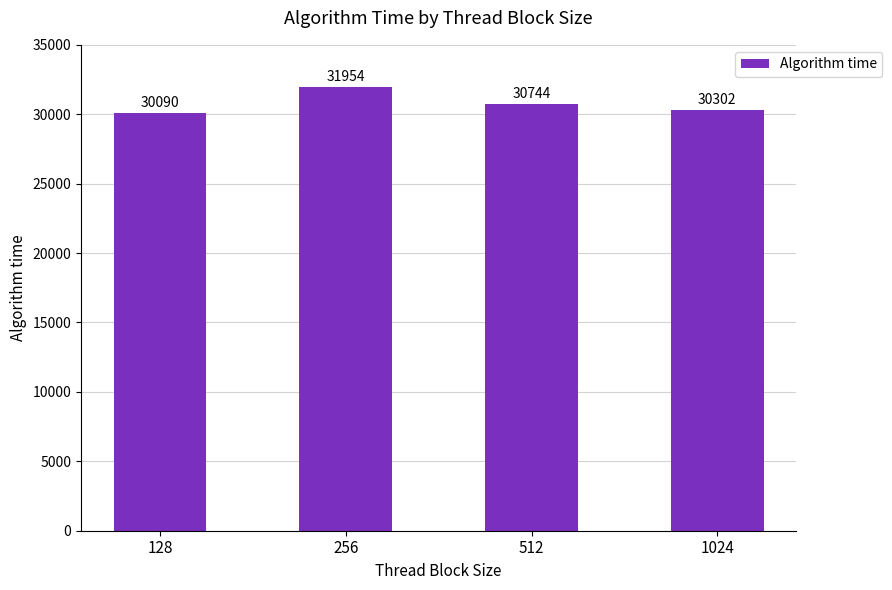

Is it true that the value at 128 is 16338.5?

False